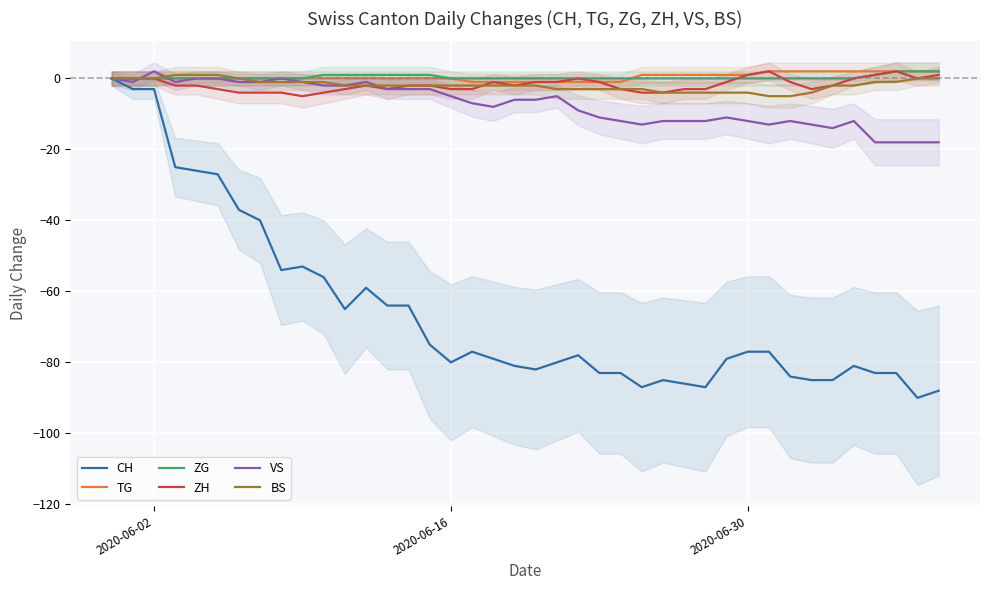

True or false: BS has more than 2 points higher than both neighbors.

False